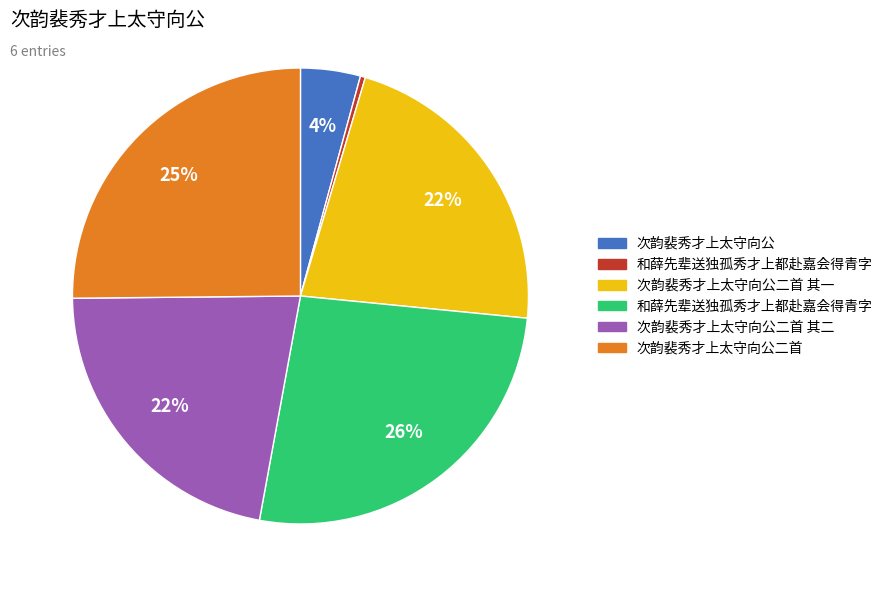

Is there a majority slice in this chart?

No